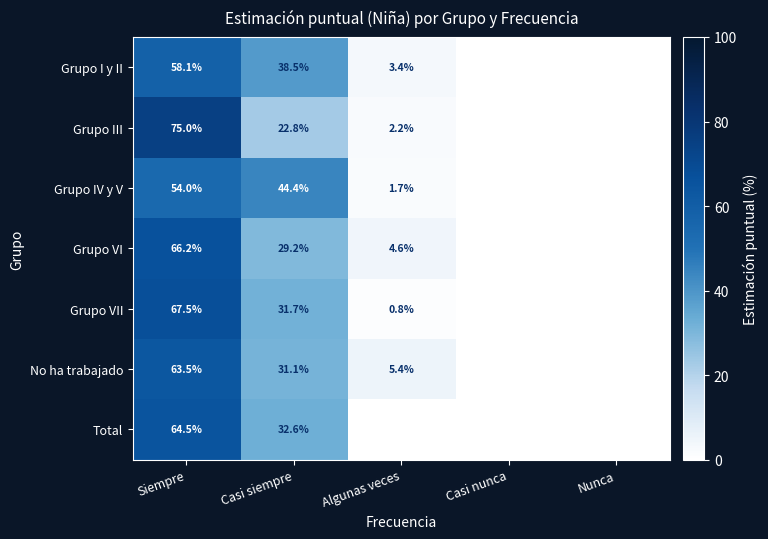

What is the sum of the No ha trabajado values at Algunas veces and Casi siempre?

36.5